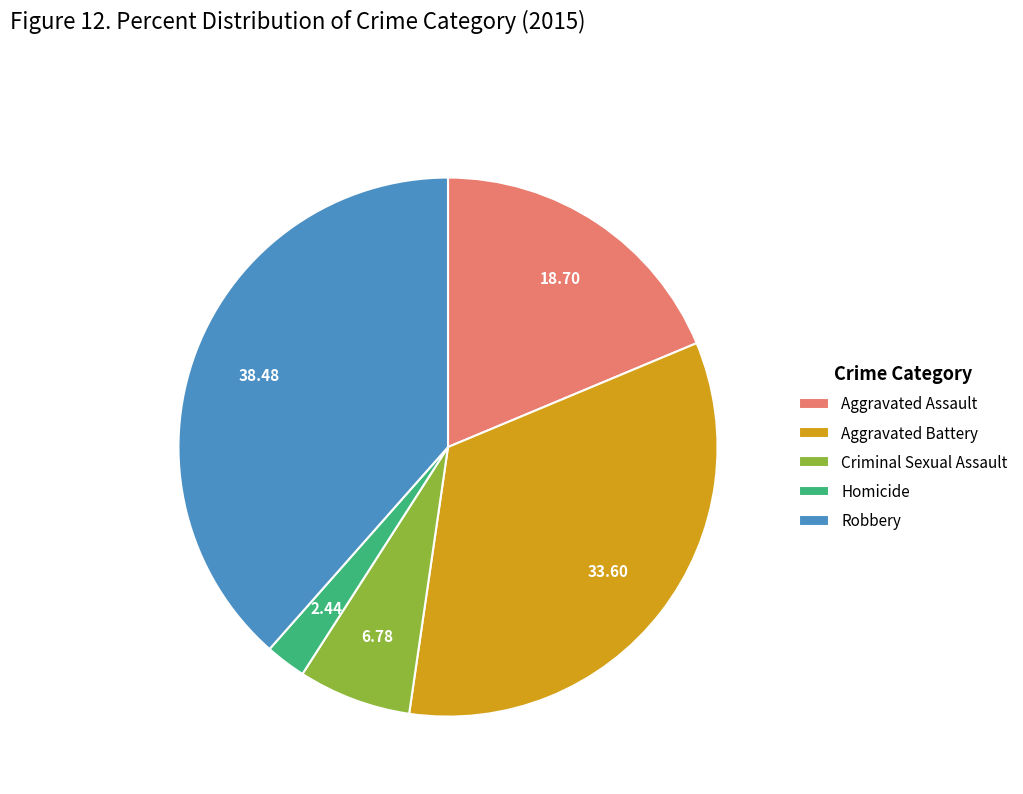

What is the ratio of the value at Aggravated Battery to the value at Robbery?

0.9